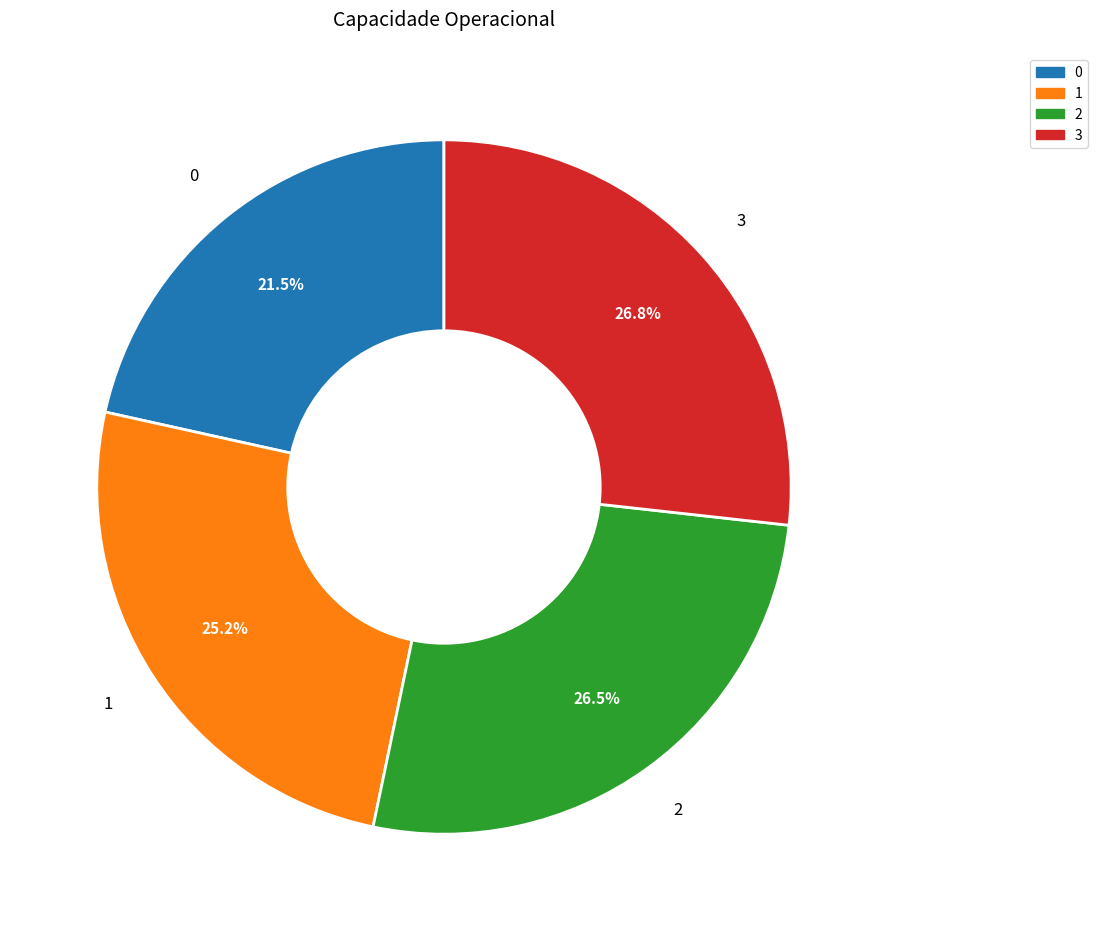

Between 0 and 1, which is larger?

1